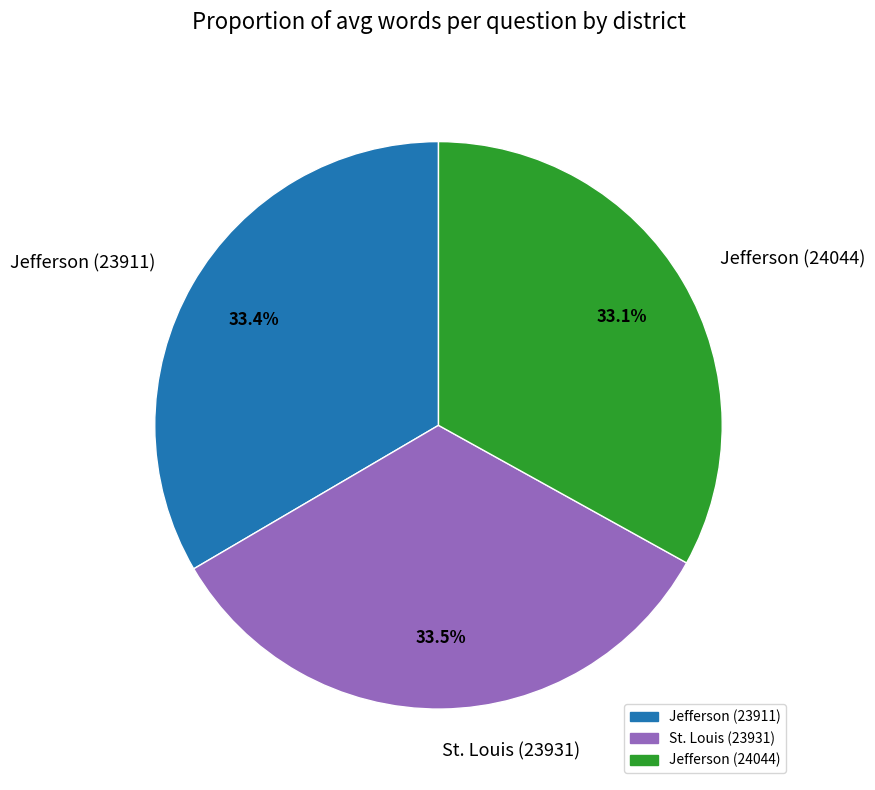

True or false: Jefferson (23911) accounts for 33% of the total.

True